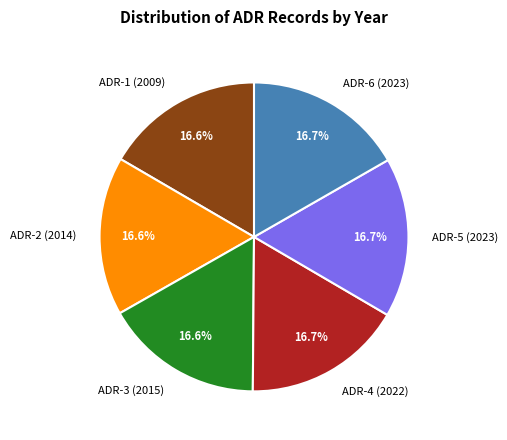

What is the ratio of the value at ADR-5 (2023) to the value at ADR-4 (2022)?

1.0